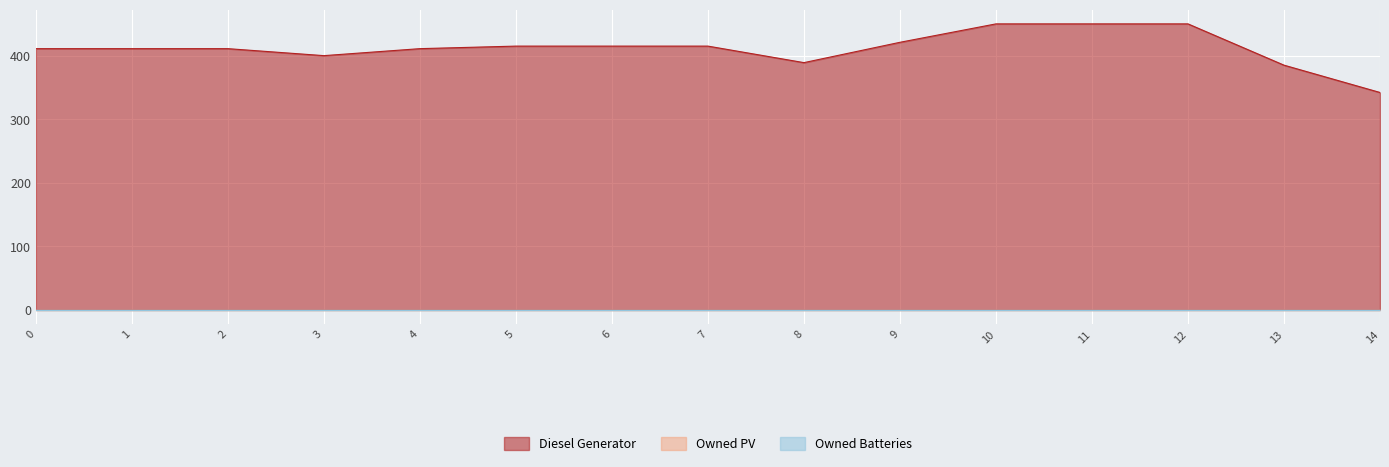

True or false: Owned PV and Diesel Generator intersect in this chart.

False